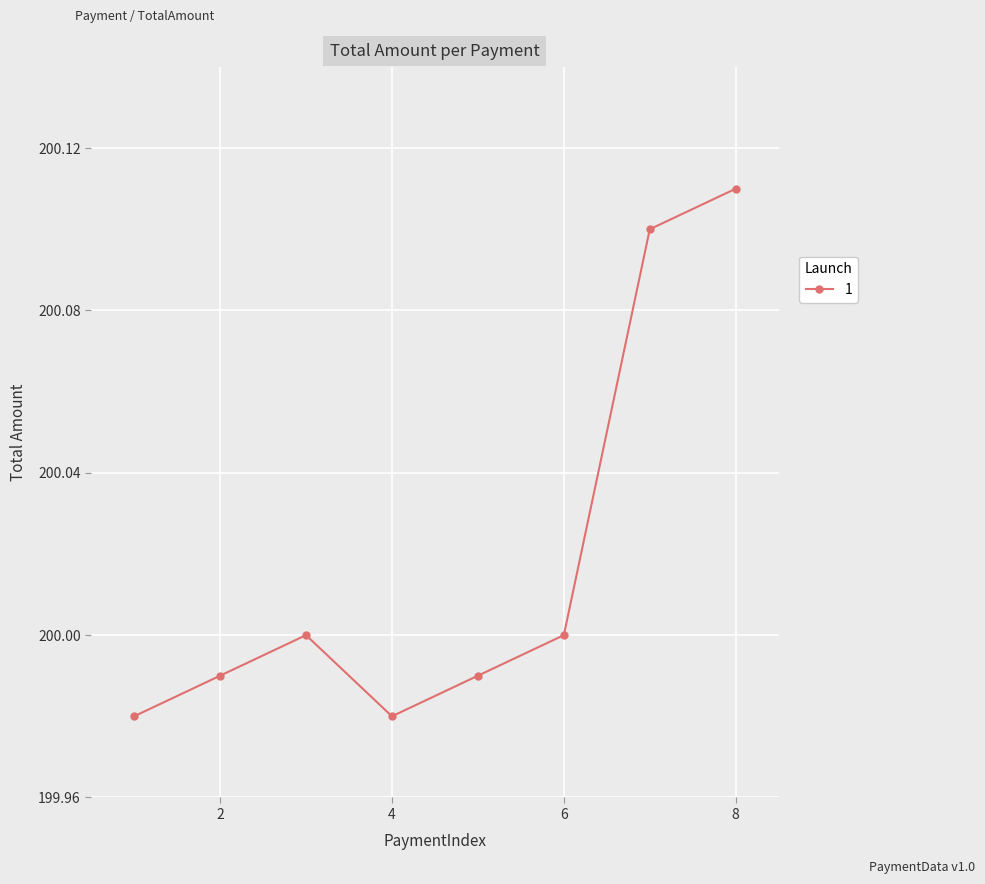

True or false: the data has more than 0 interior local peaks.

True